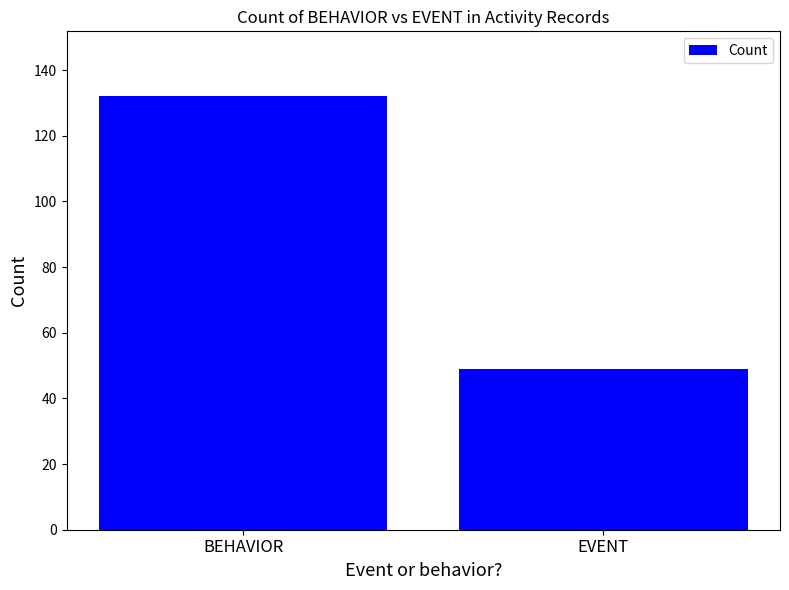

What is the greatest value displayed?

132